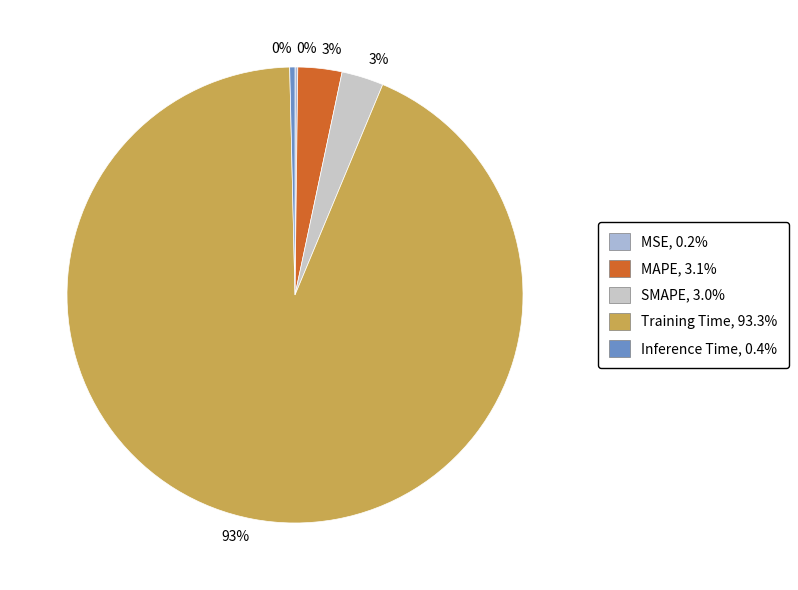

What percentage is the Training Time slice, to the nearest percent?

93%